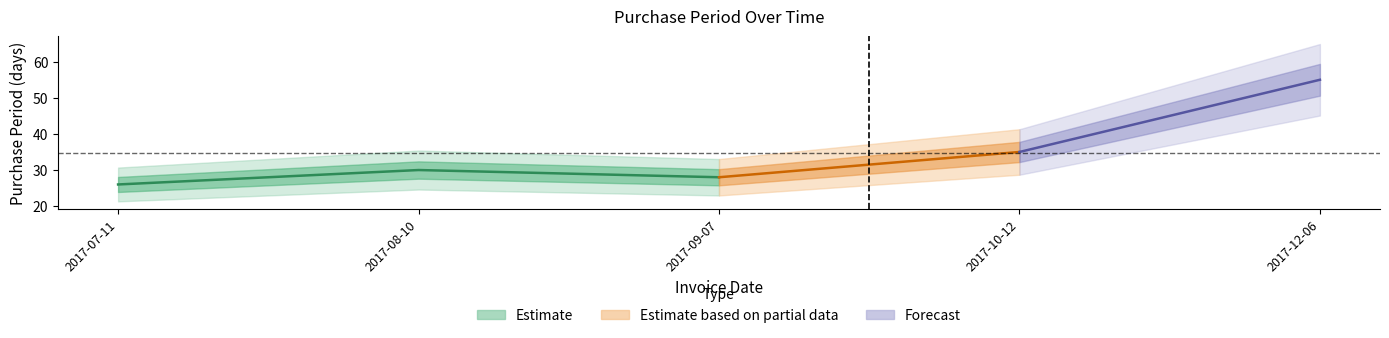

At which category does the data reach its first local valley?

2017-09-07